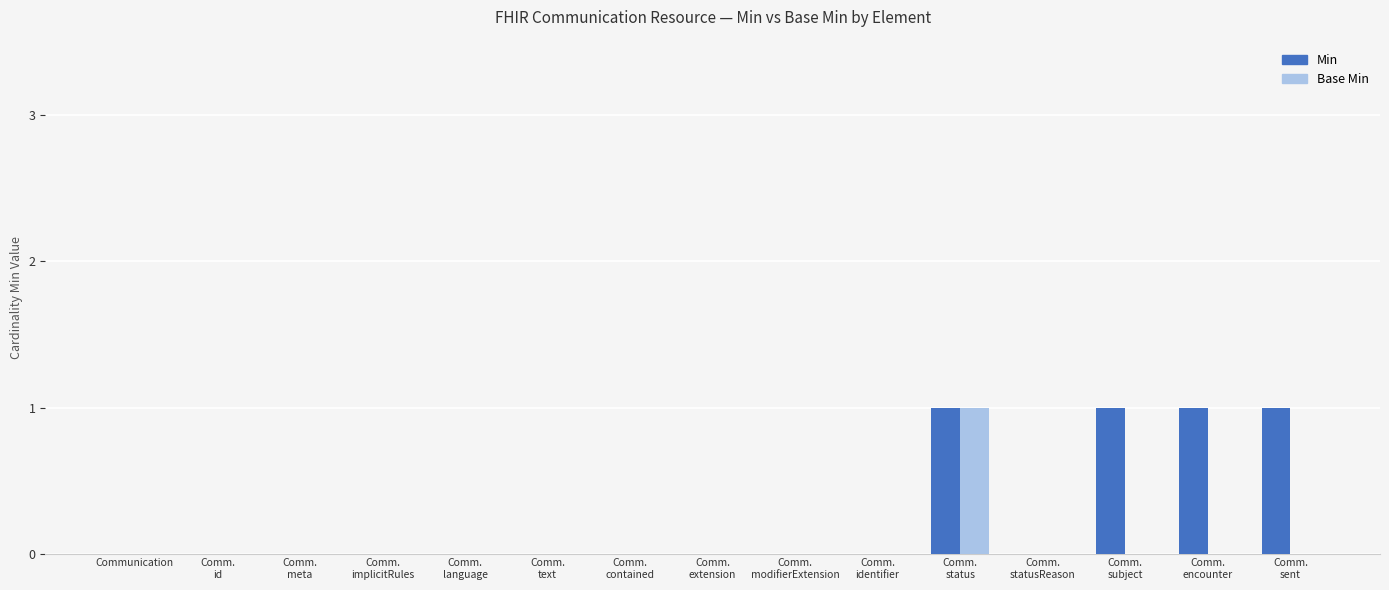

Which series changed the most between Comm.
text and Comm.
sent?

Min